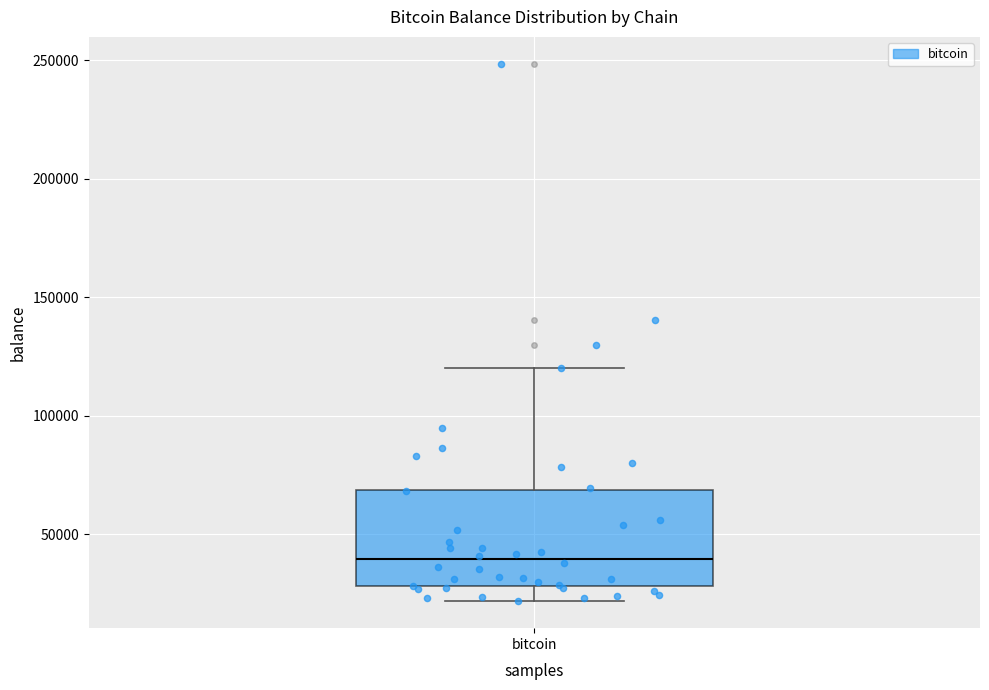

Where is the lower edge of the box for bitcoin on the y-axis? The values are not printed on the chart, so give them approximately, as read against the axis.

30000